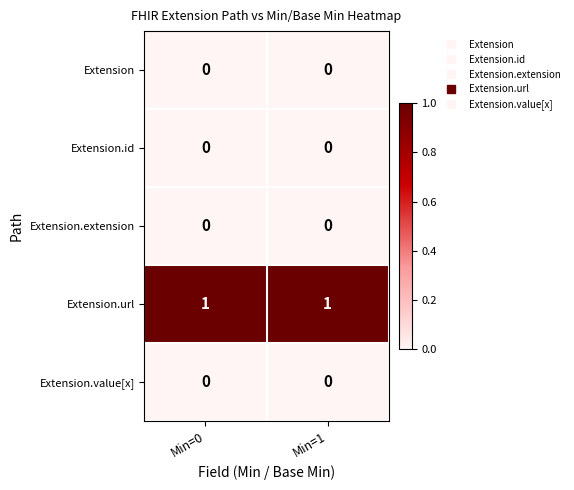

The Extension.id series shows 0 at Min=1. True or false?

True